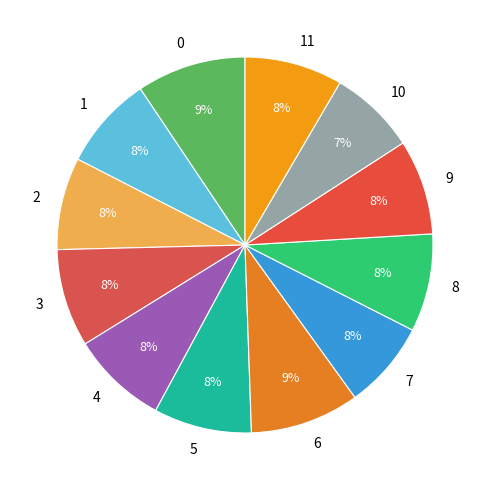

Does 10 represent more than half of the total?

No